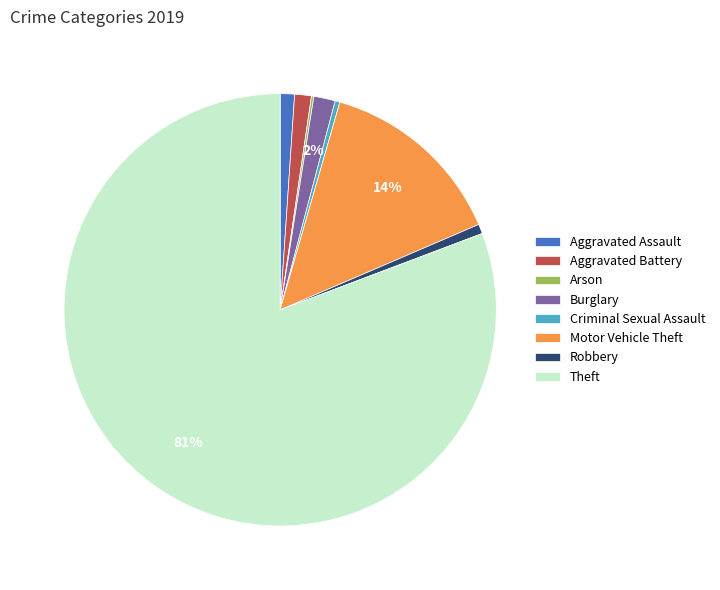

To the nearest percent, what percentage of the pie is Aggravated Assault?

1%